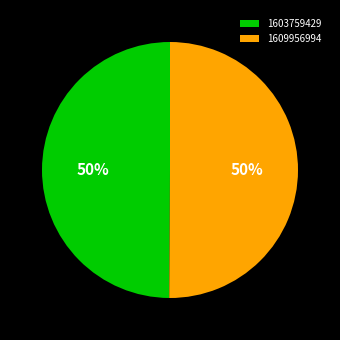

How many slices are in this pie chart?

2